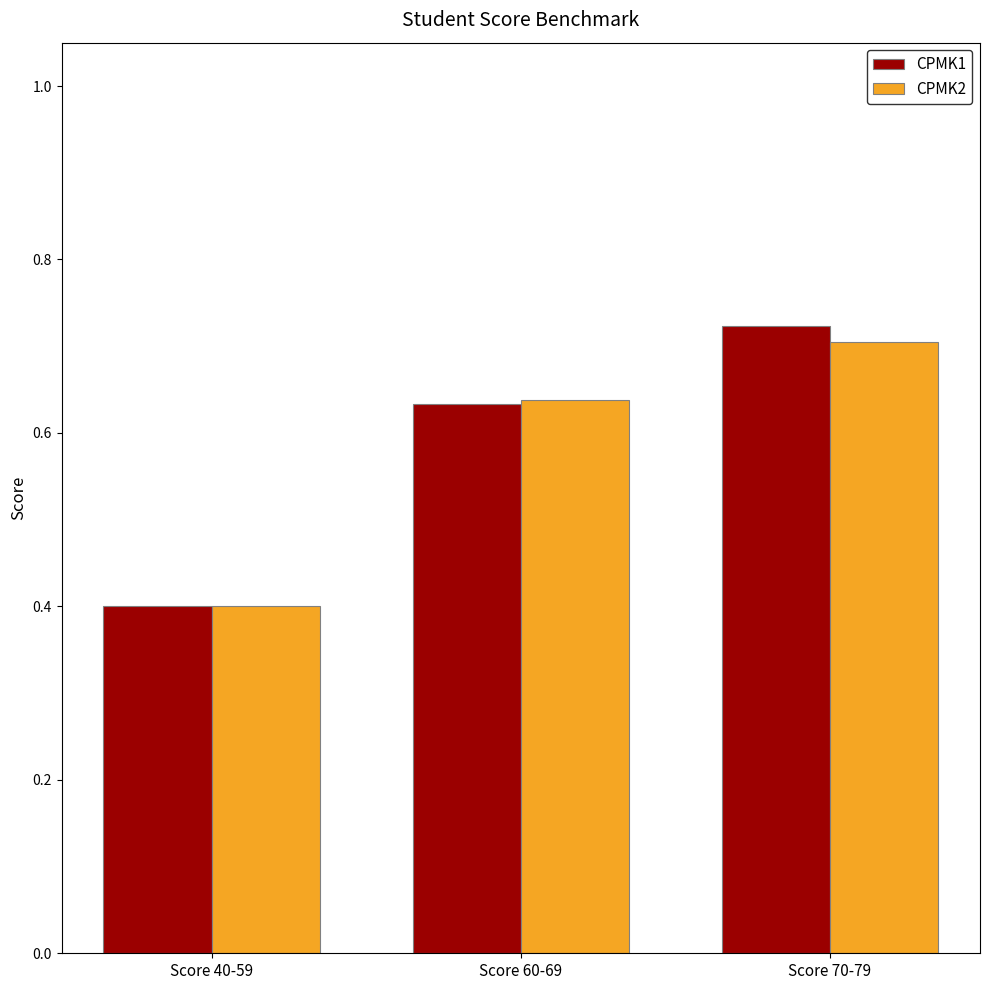

How many CPMK1 values are between 0 and 1?

3